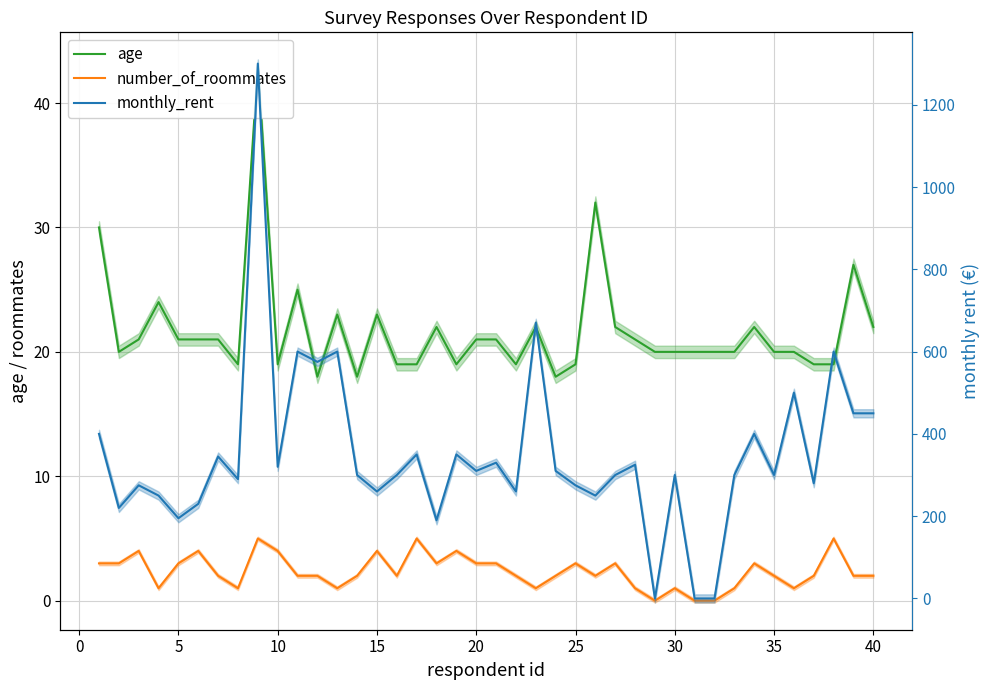

How many lines are shown in the chart?

3